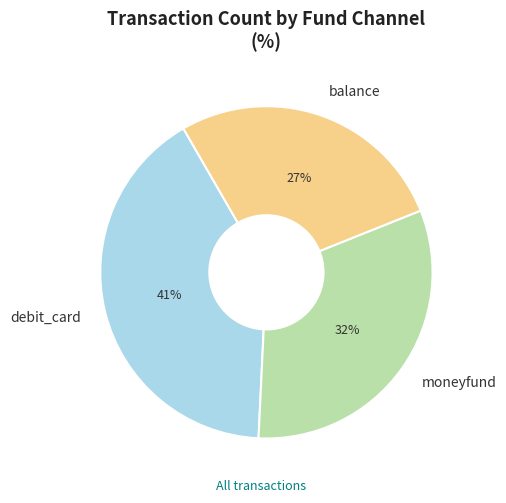

How many segments does this pie chart have?

3